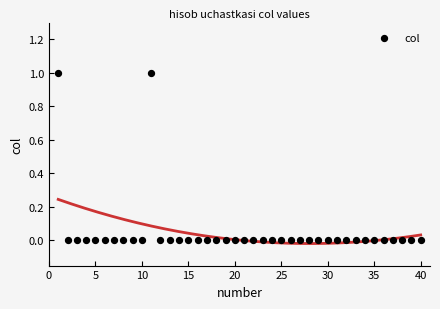

What is the range of X values (max minus min)?

39